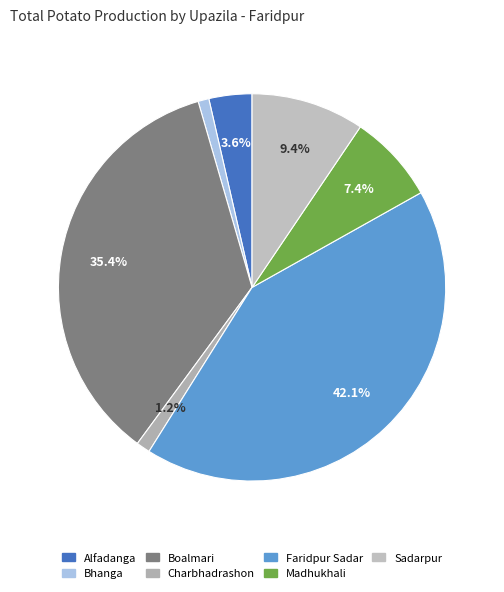

Does any single category account for the majority?

No